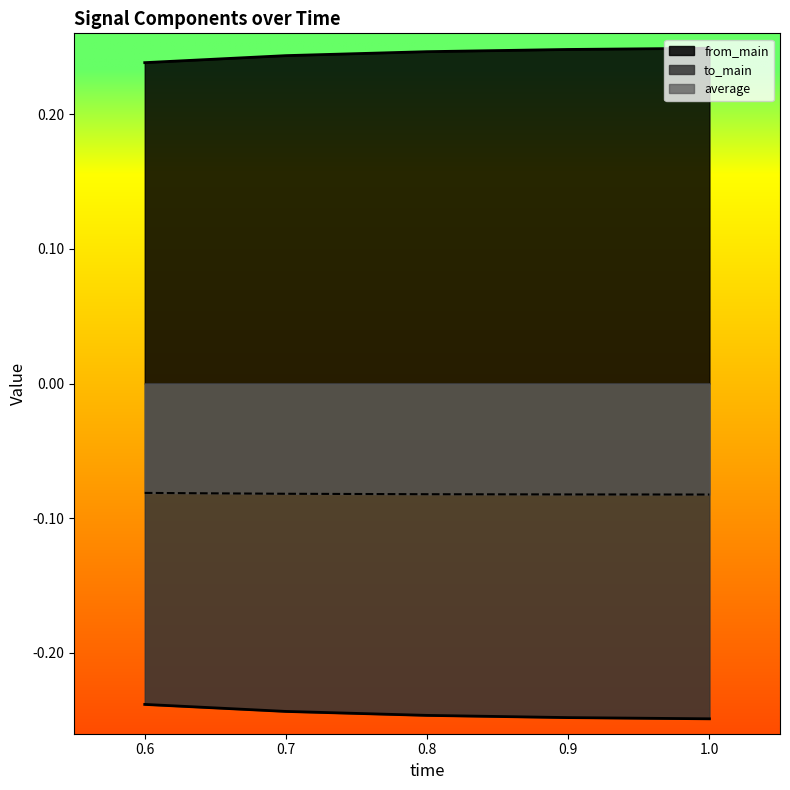

Does the chart have visible grid lines?

No